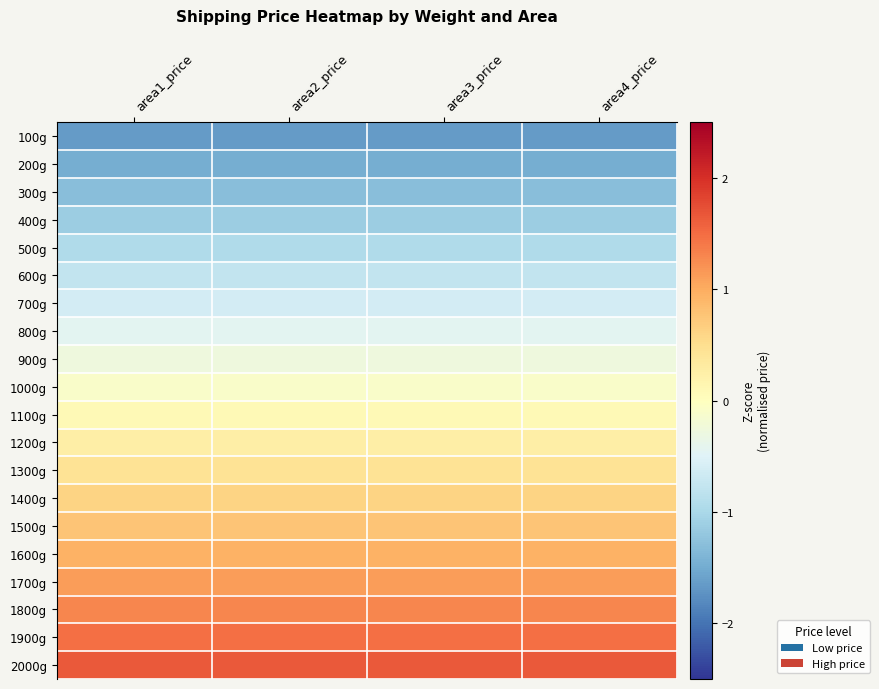

How many categories are shown in the chart?

4